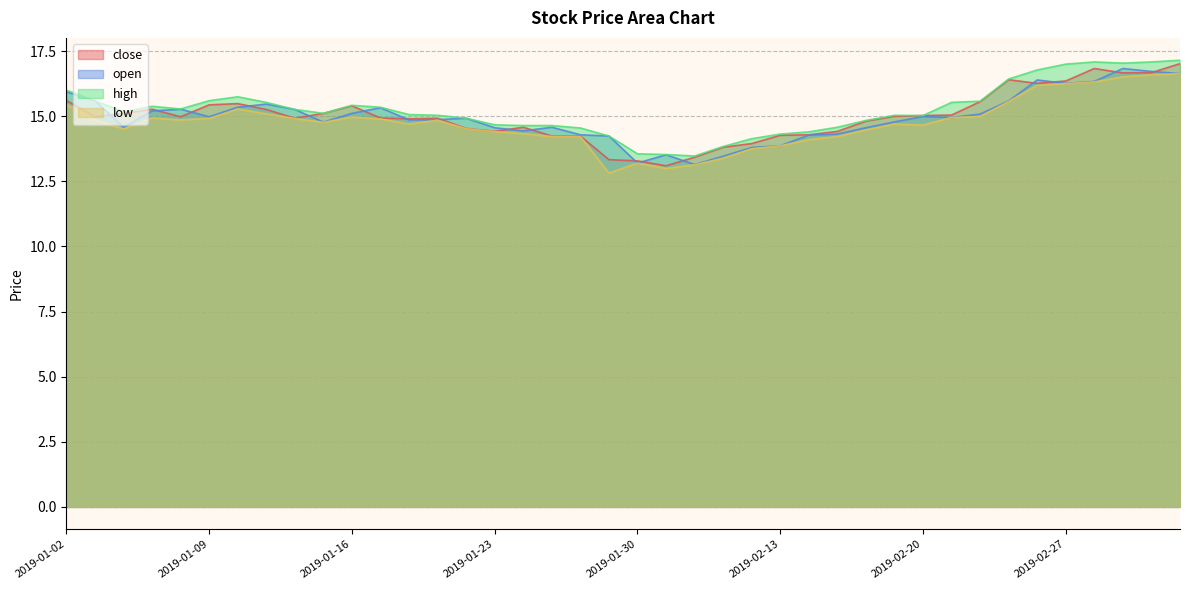

What is the smallest value displayed?

12.8